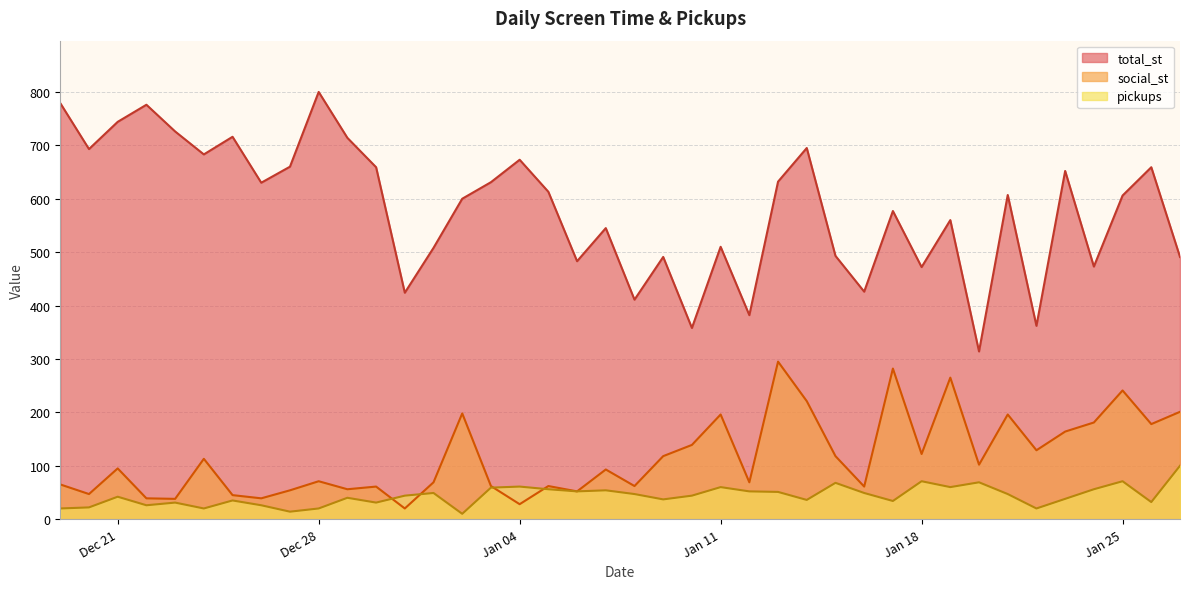

Rank the series at 2022-01-08 from lowest to highest value.

pickups, social_st, total_st